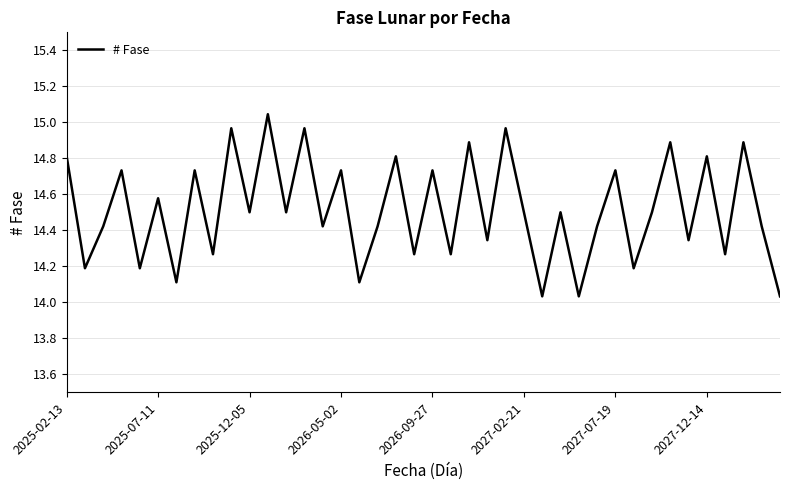

Which category has the lowest value across all series?

26